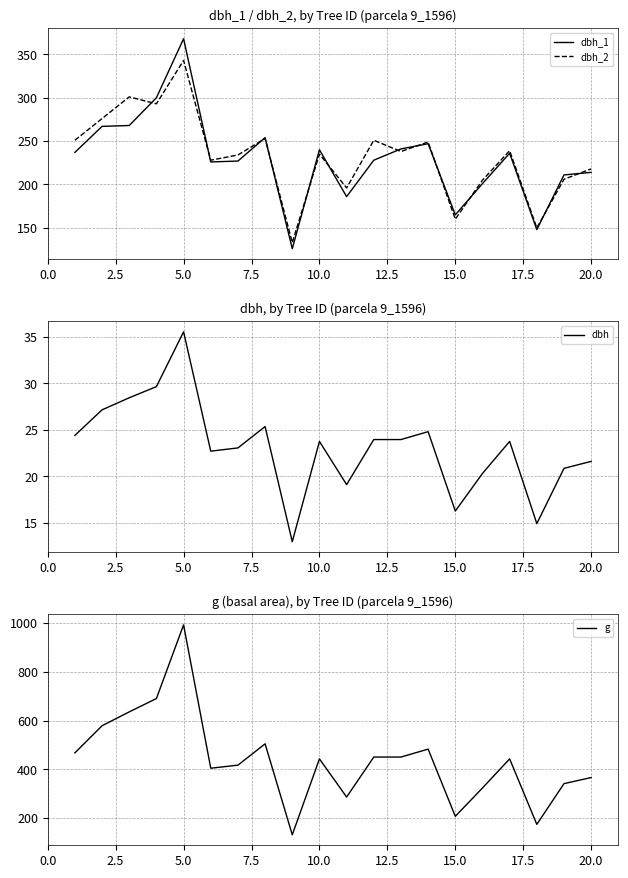

What is the minimum value for dbh_2?

133